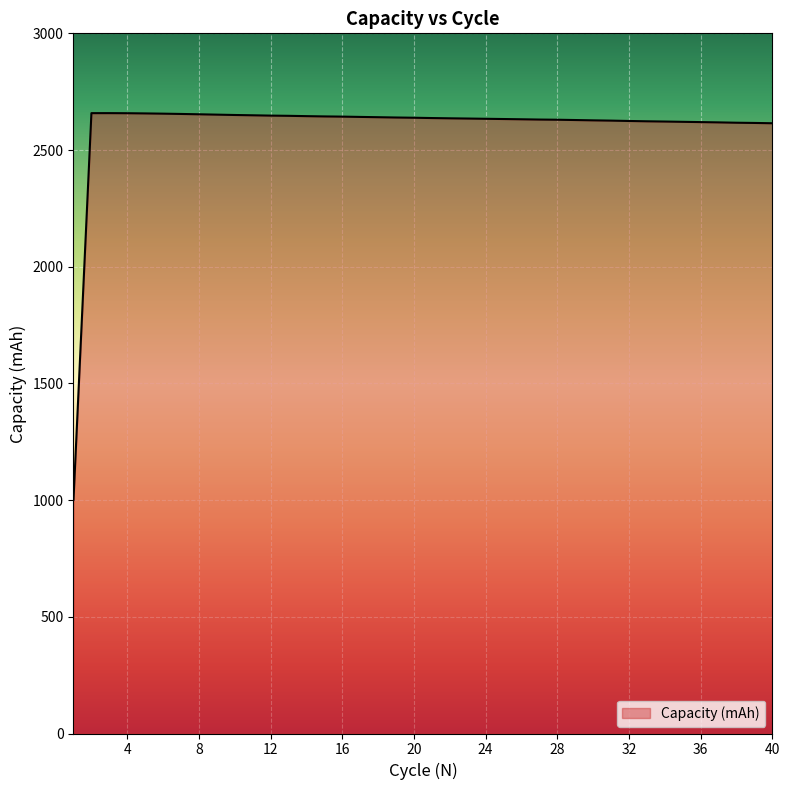

How many distinct data groups are displayed?

1